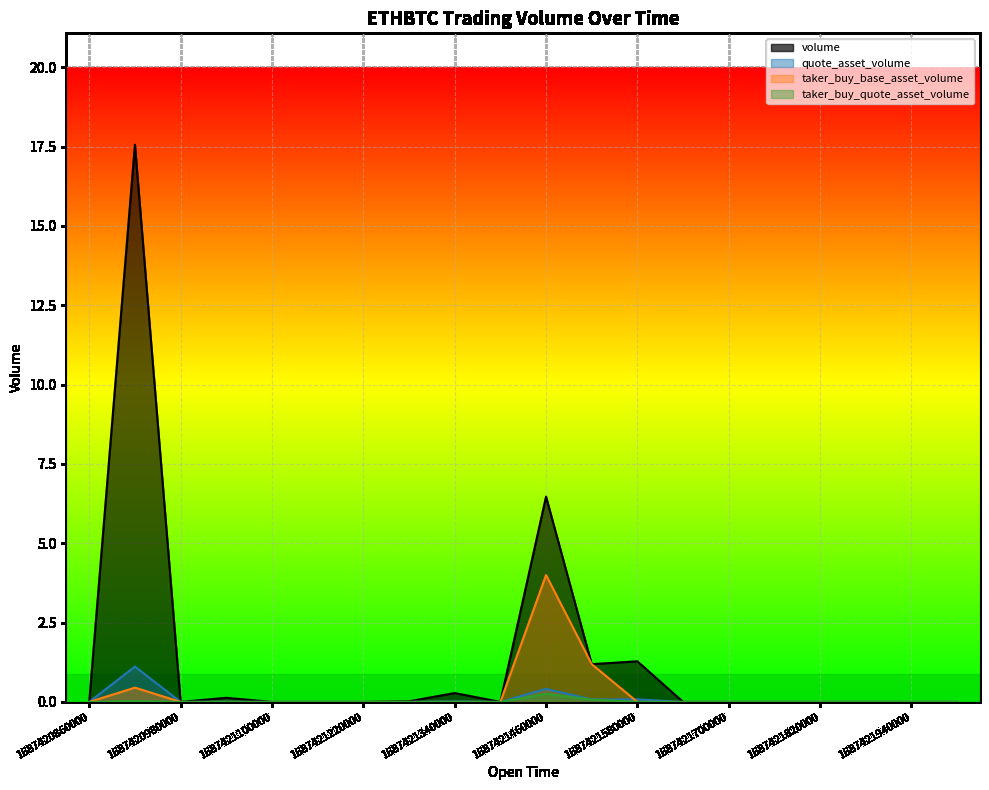

Does the chart display data point markers on the line(s)?

No